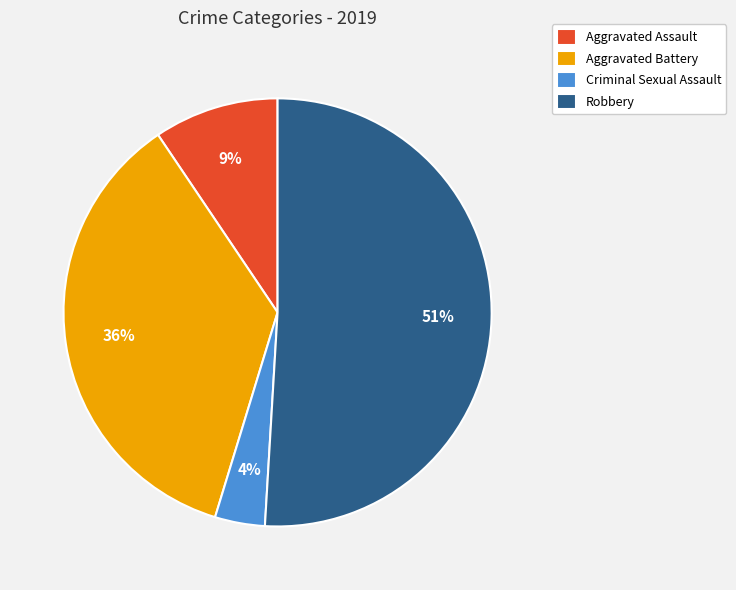

Rank the categories by value from highest to lowest.

Robbery, Aggravated Battery, Aggravated Assault, Criminal Sexual Assault